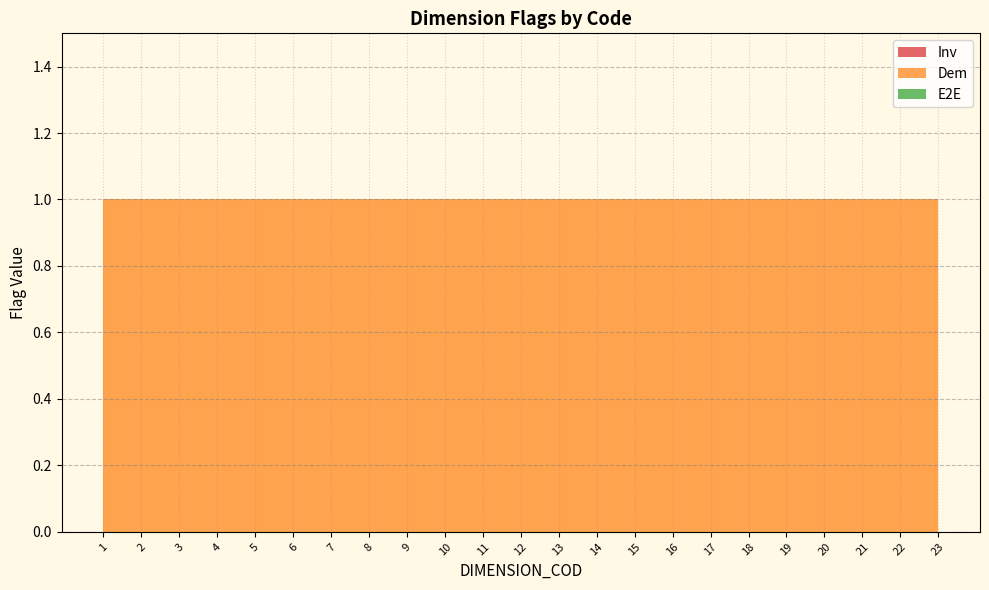

Which label corresponds to the largest value in the chart?

1